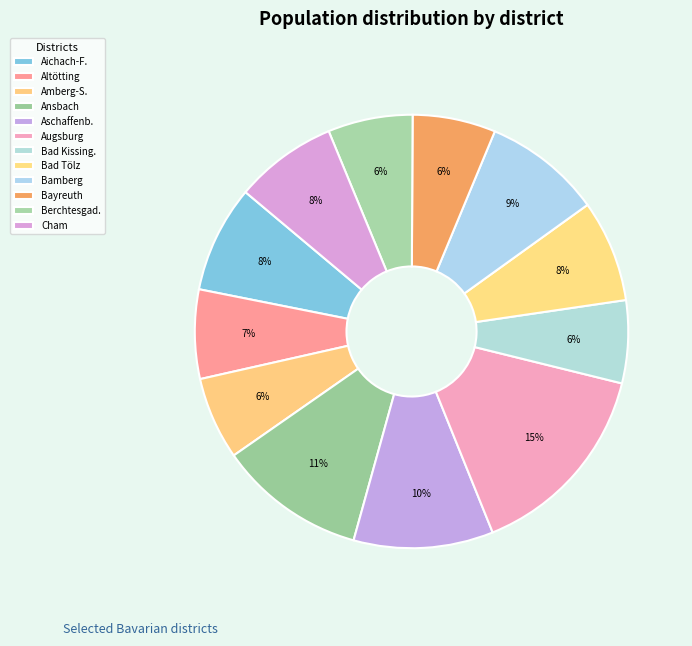

Is there a majority slice in this chart?

No